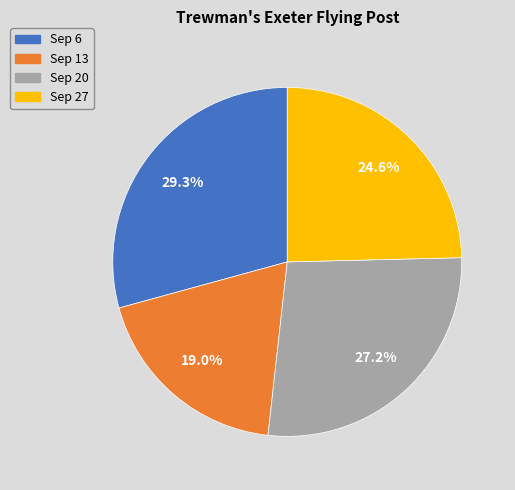

What percentage is NOT represented by Sep 13?

81.0%